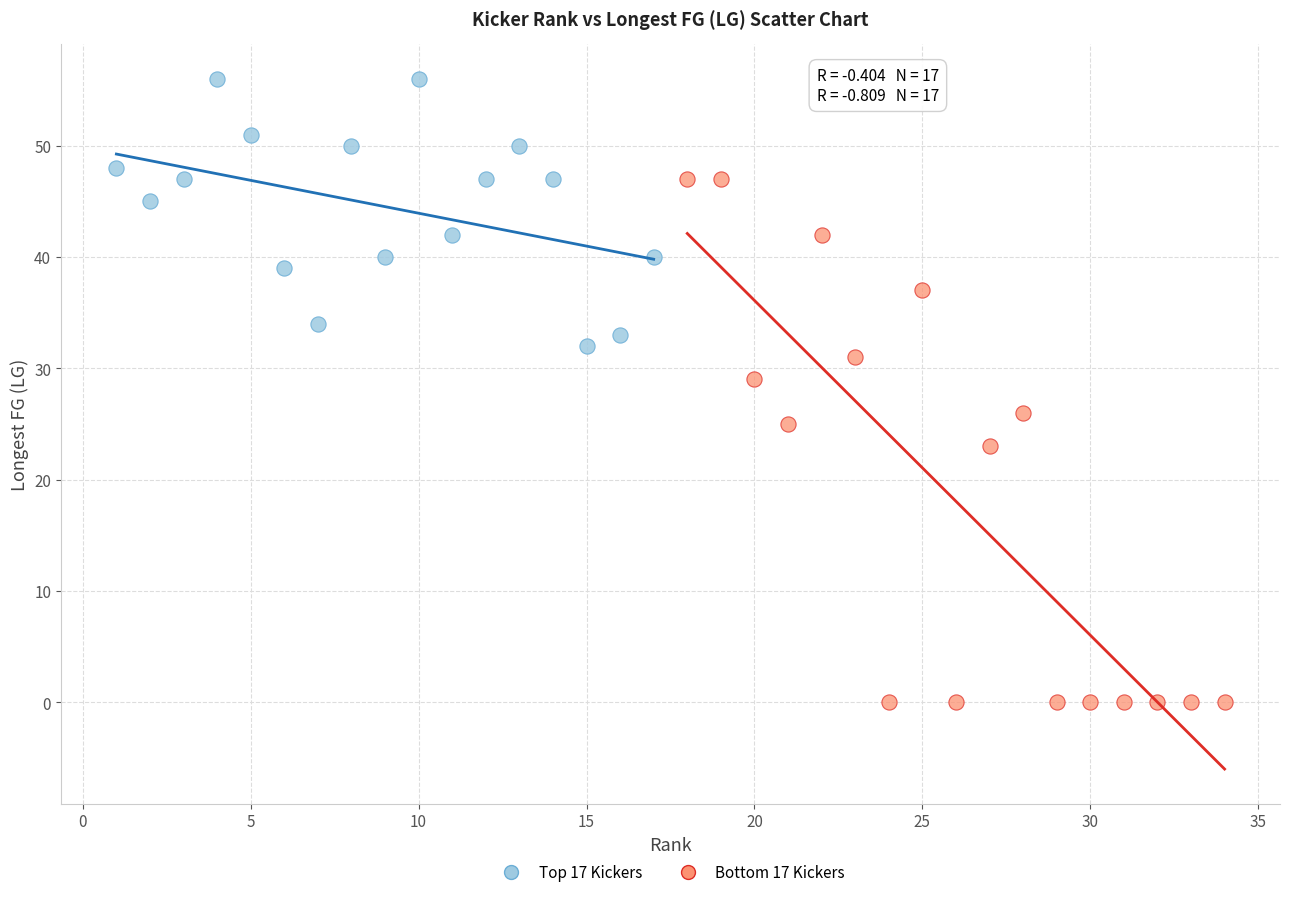

Which series has the widest spread of Y values?

Bottom 17 Kickers